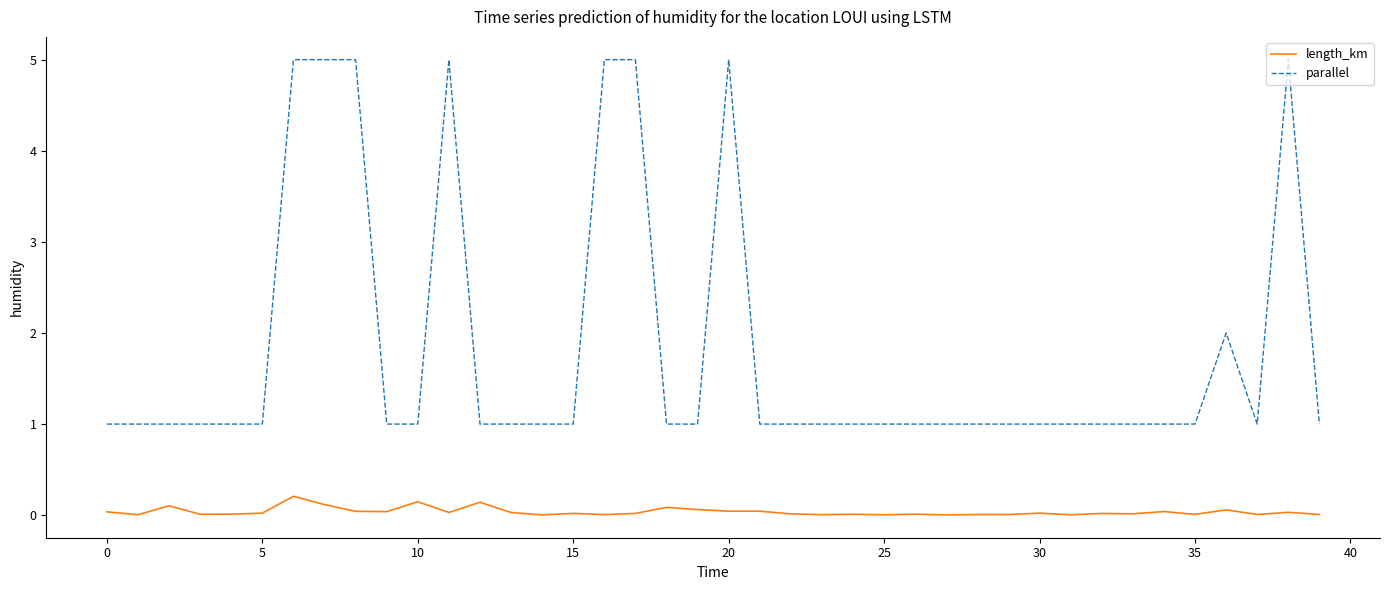

What is the difference between the maximum and minimum values in the parallel series?

4.0